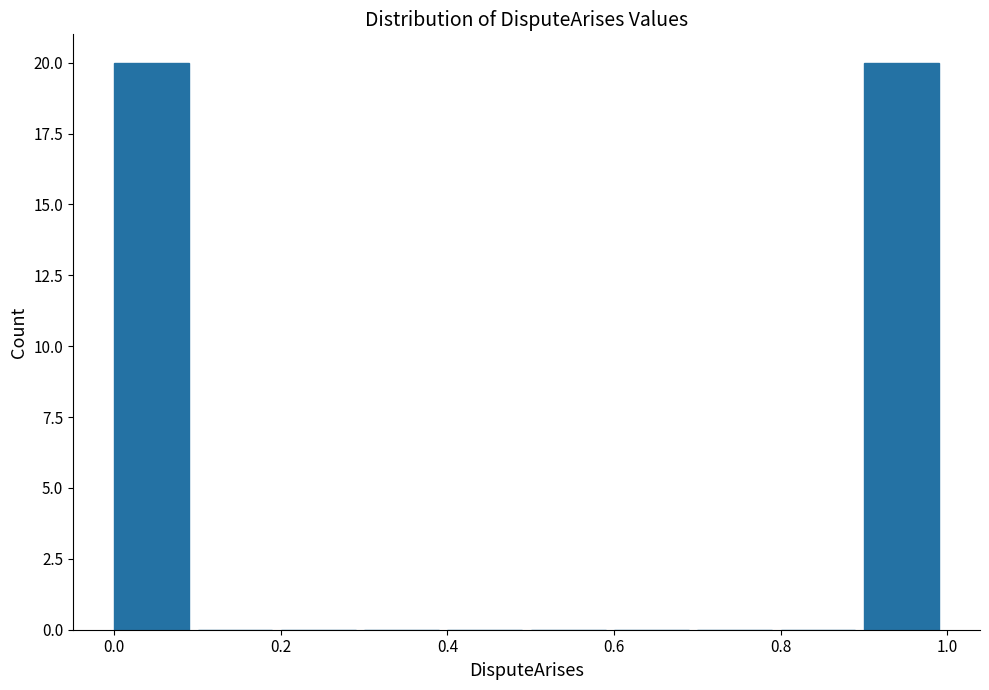

Reading left to right, list every bar in this chart as the range it spans on the x-axis followed by its height. The values are not printed on the chart, so give them approximately, as read against the axis.

0.0 to 0.1: 20
0.1 to 0.2: 0
0.2 to 0.3: 0
0.3 to 0.4: 0
0.4 to 0.5: 0
0.5 to 0.6: 0
0.6 to 0.7: 0
0.7 to 0.8: 0
0.8 to 0.9: 0
0.9 to 1.0: 20